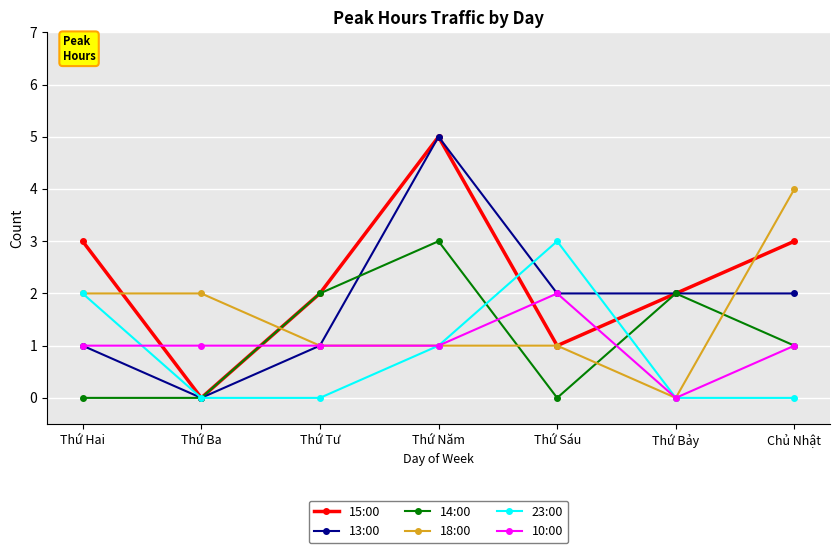

Is this an area chart (filled region under the line)?

No